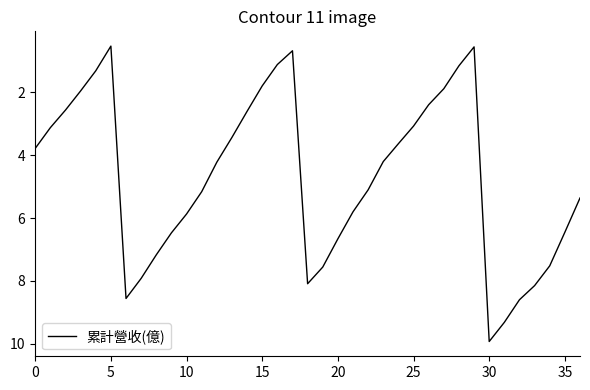

What is the difference between the maximum and minimum values?

9.4